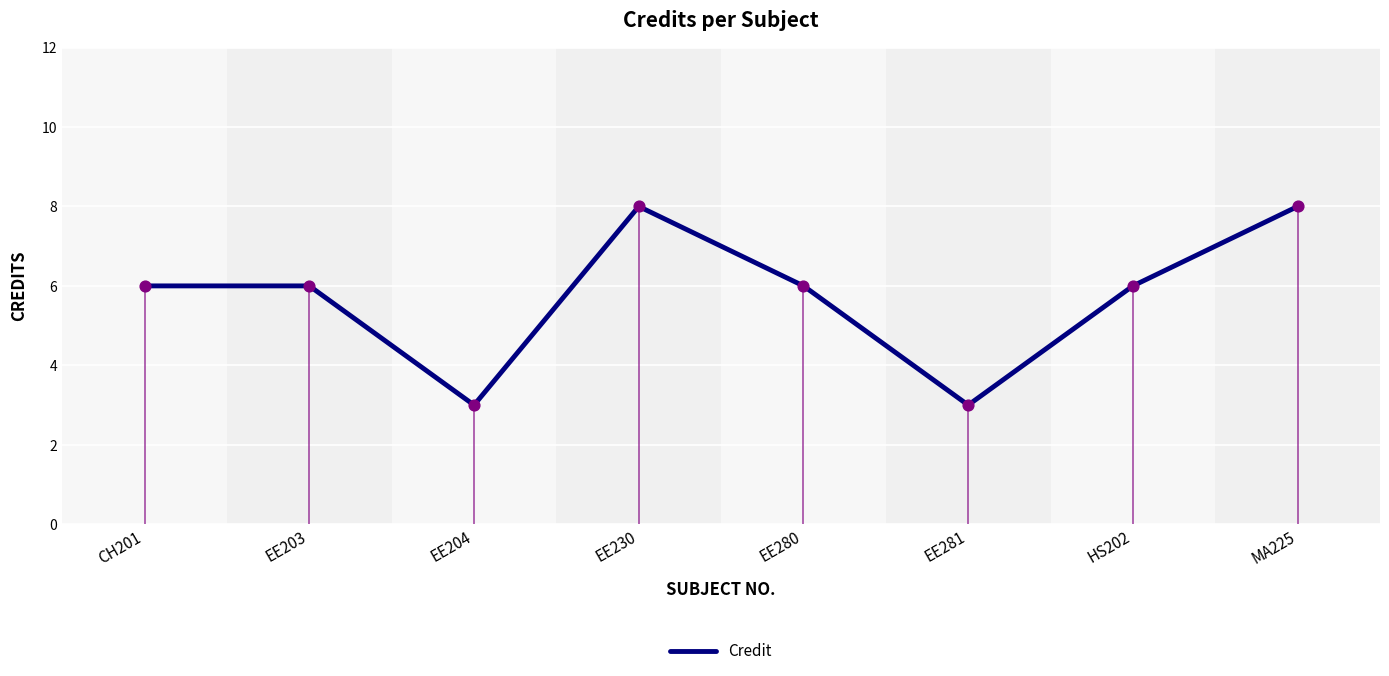

Approximately how many times larger is the value at EE230 compared to EE281?

2.7